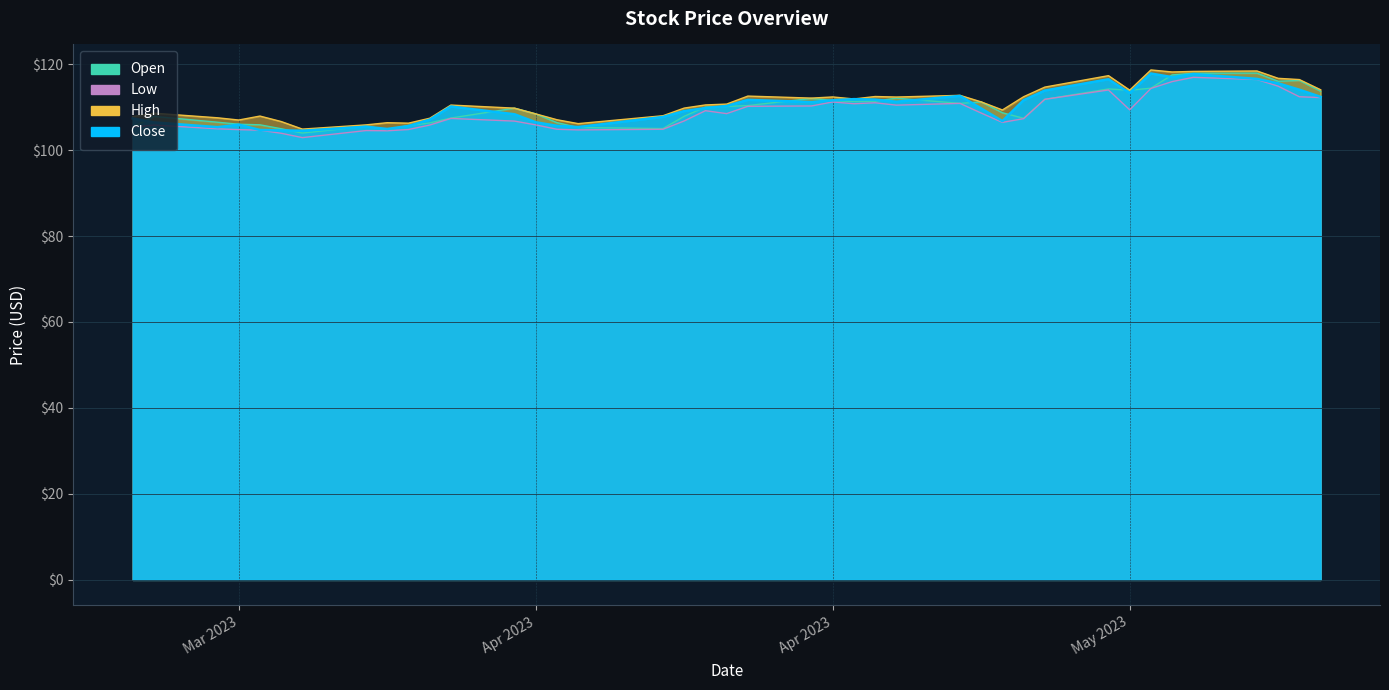

What position from the right is 2023-04-05?

26